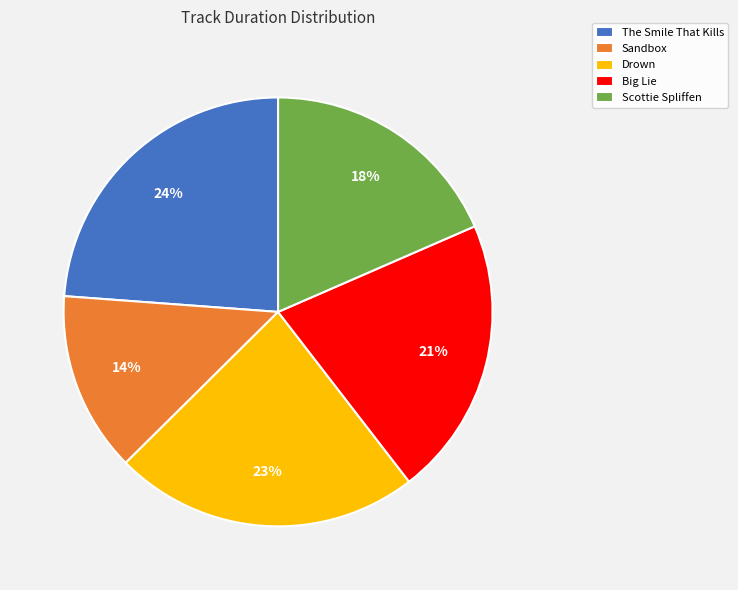

Approximately how many times larger is the value at The Smile That Kills compared to Drown?

1.0